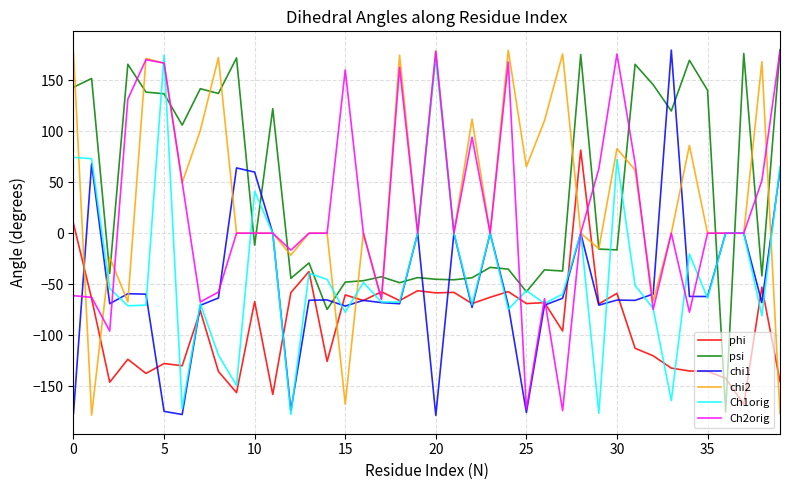

How many distinct data groups are displayed?

6